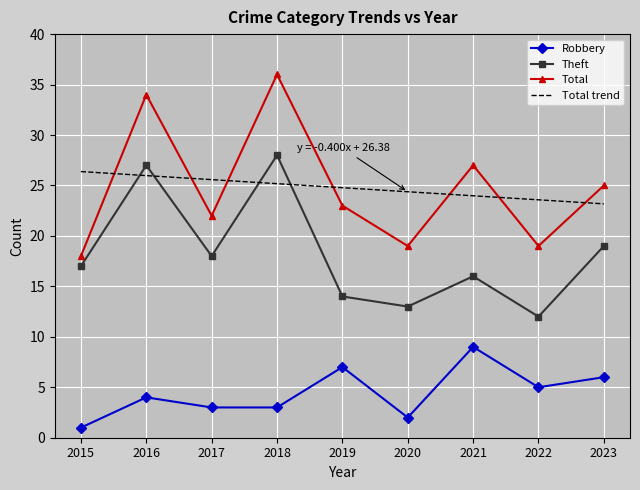

What is the difference between the highest and lowest values at 2019?

17.8